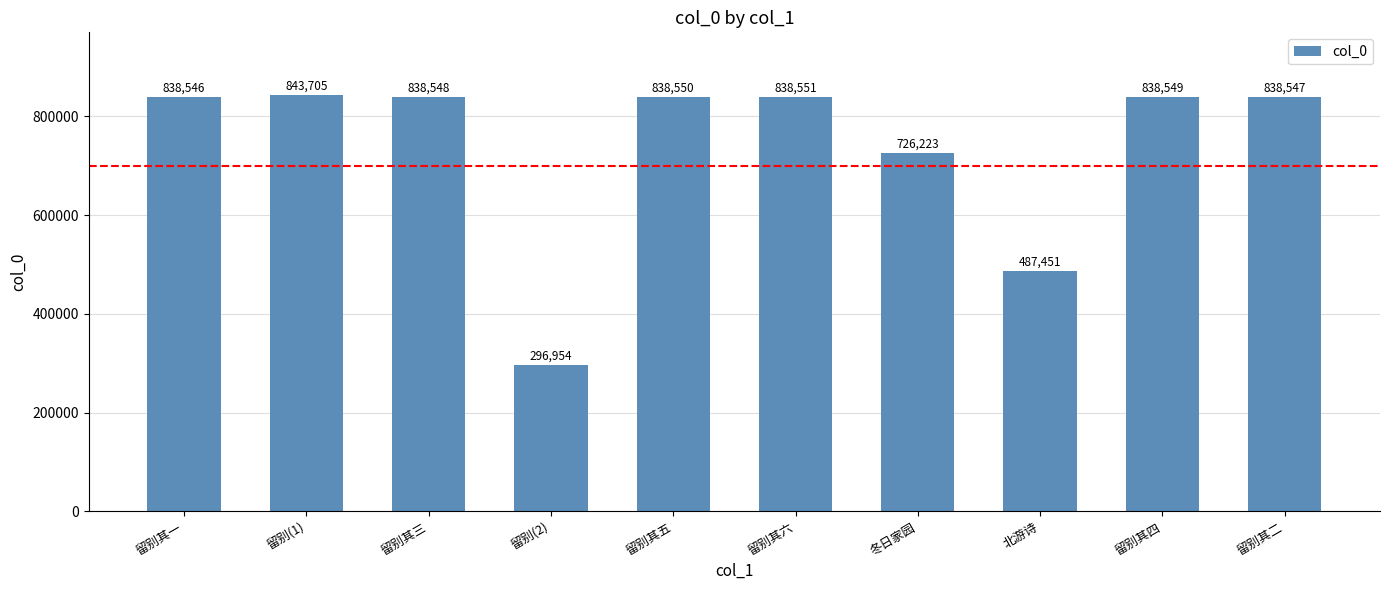

What is the ratio of the value at 留别其一 to the value at 留别(2)?

2.8